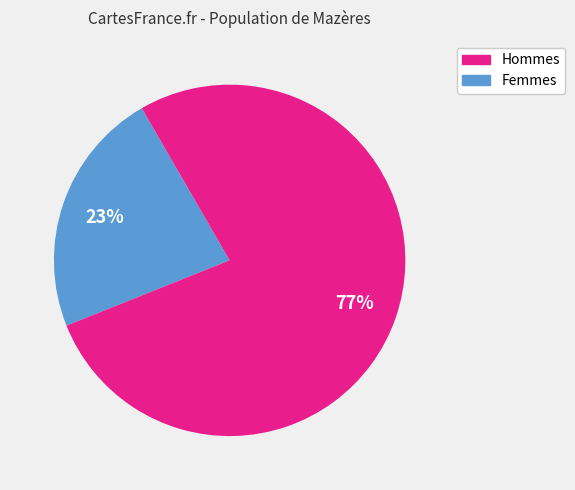

Does any single category account for the majority?

Yes